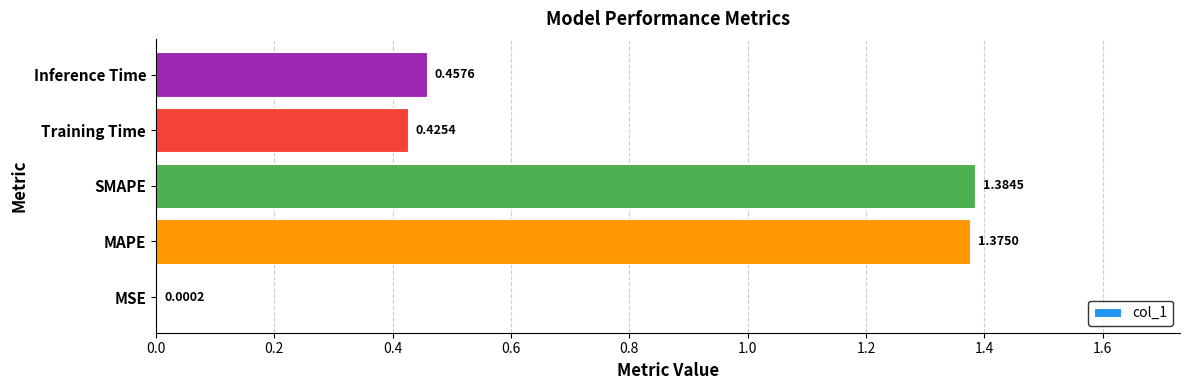

Which category has the highest value across all series?

SMAPE